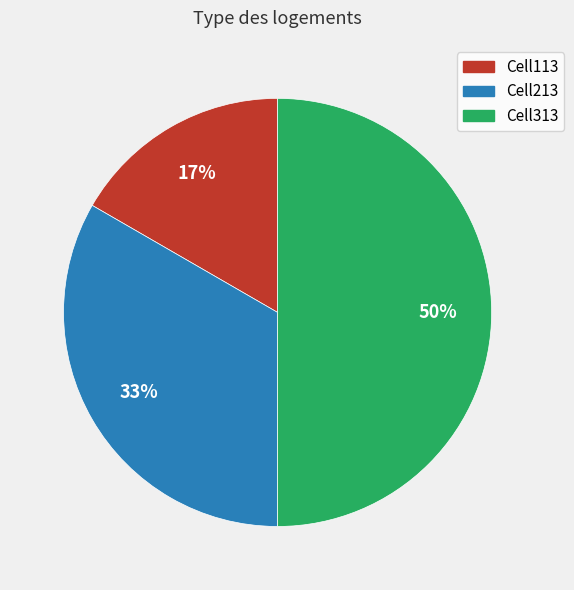

How many segments does this pie chart have?

3